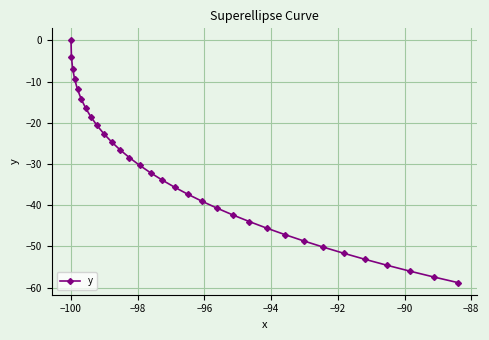

What is the difference between the second highest and minimum values?

54.9